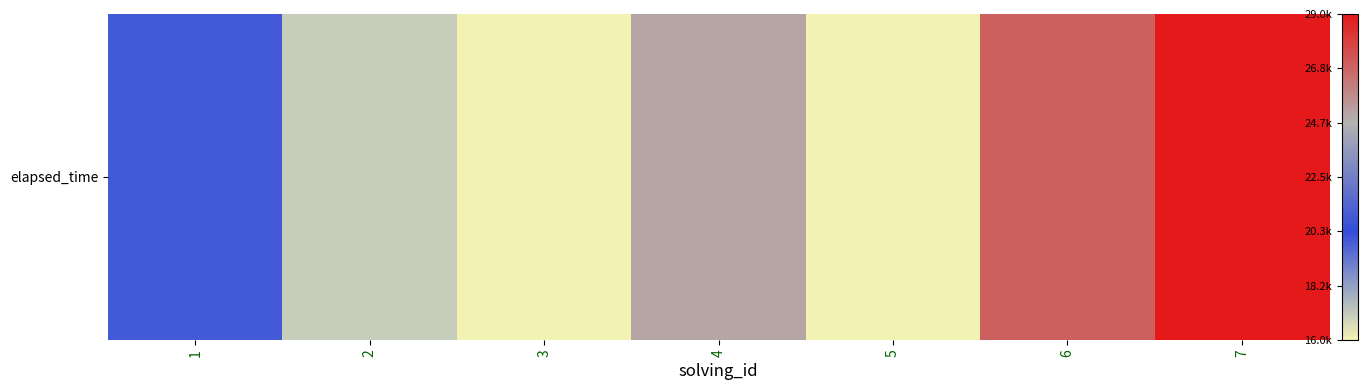

How many values exceed 20000?

3